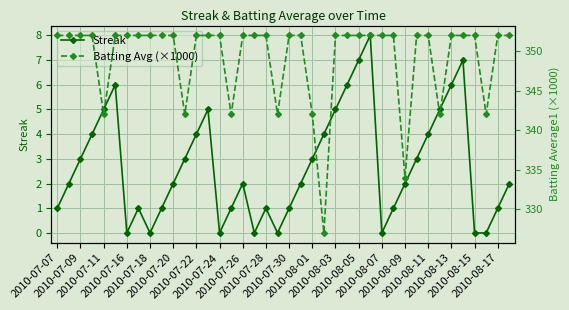

What are all the series names shown in the legend?

Streak, Batting Avg (×1000)